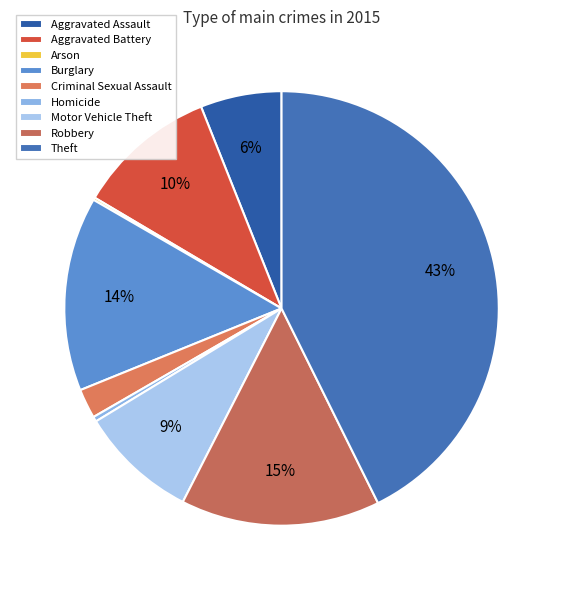

Count the number of slices in the pie.

9